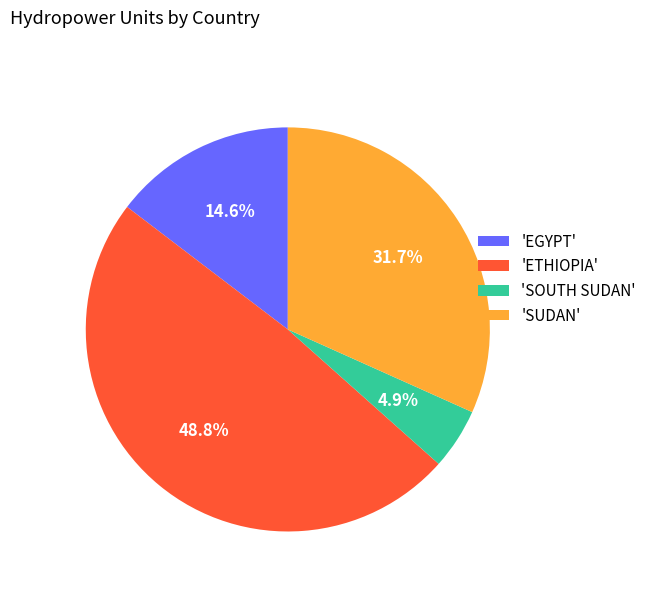

Approximately how many times larger is the value at 'SOUTH SUDAN' compared to 'EGYPT'?

0.3